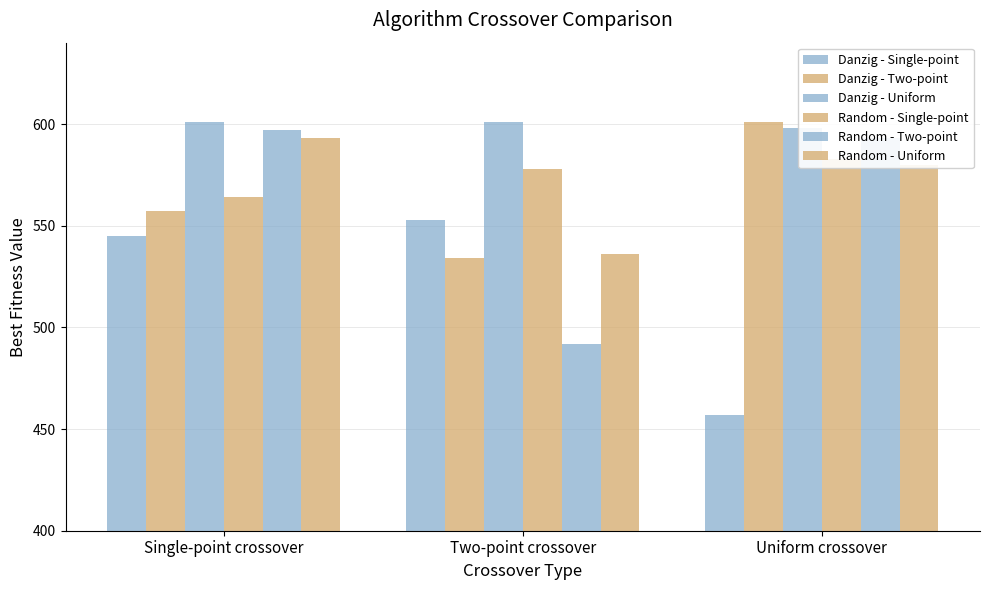

At which label does Random - Uniform first exceed 580?

Single-point crossover